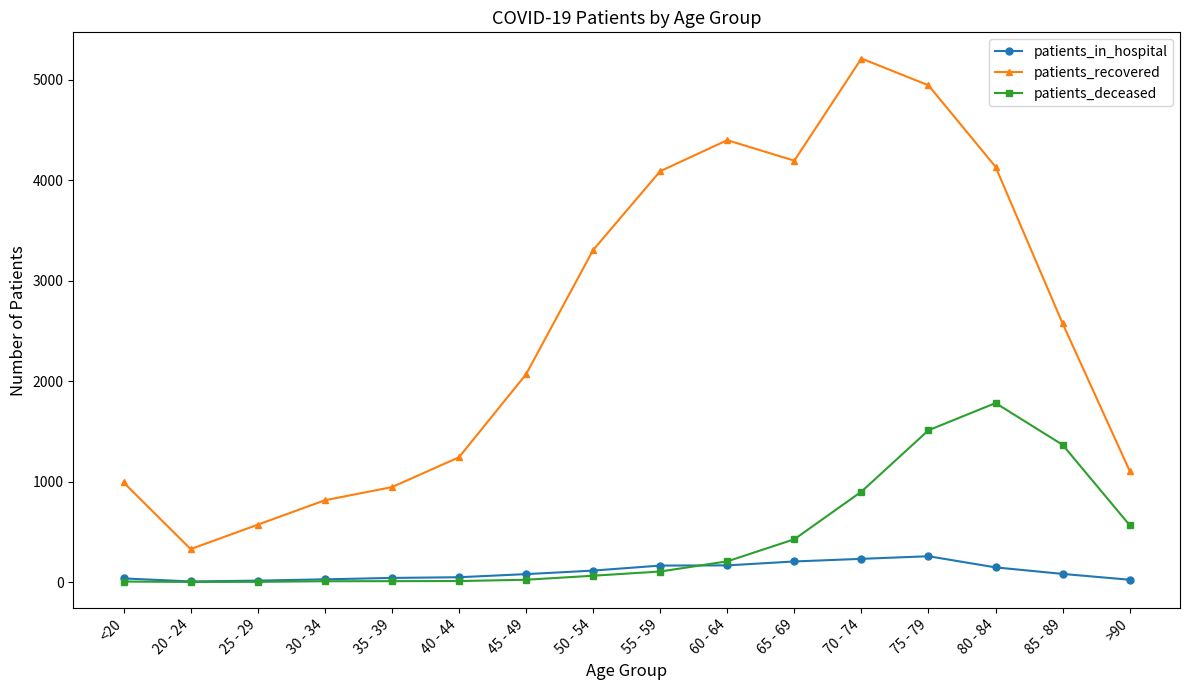

What is the difference between the maximum and minimum values in the patients_deceased series?

1781